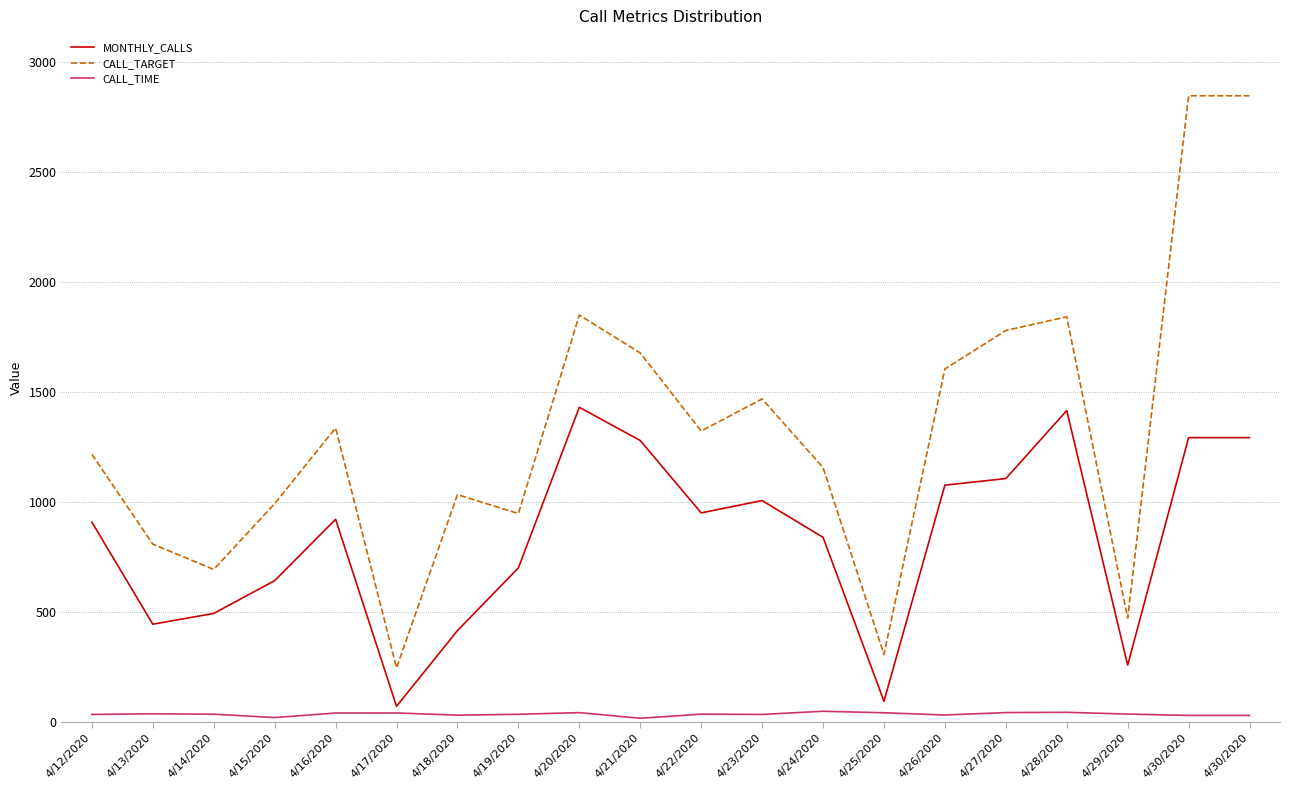

True or false: CALL_TIME has a value of 71.9 at 4/27/2020.

False